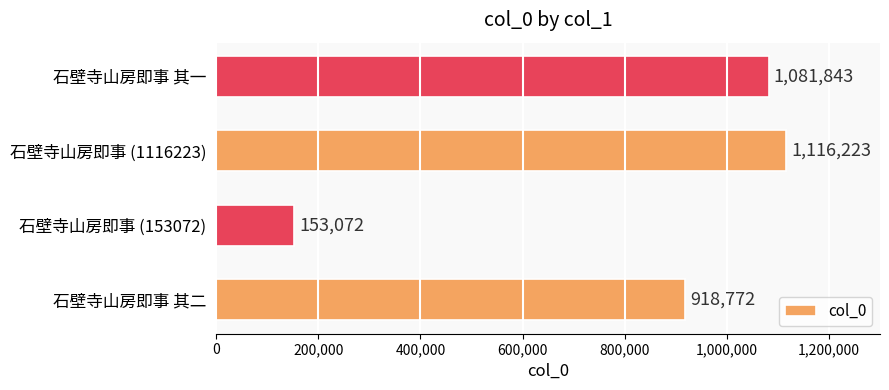

What is the sum of the values at 石壁寺山房即事 其二 and 石壁寺山房即事 其一?

2000615